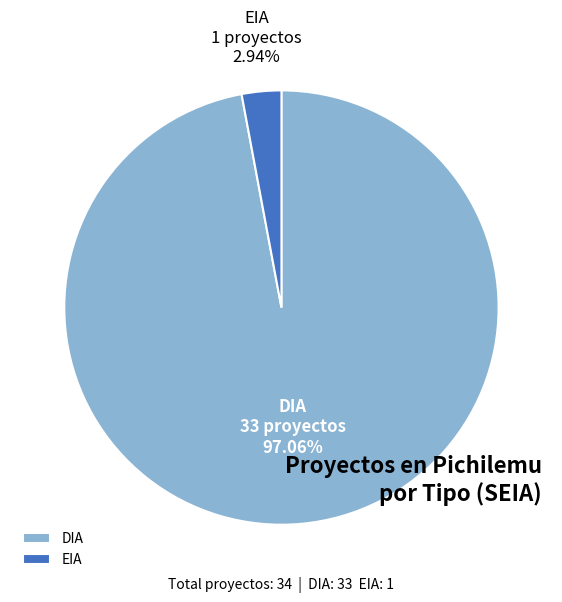

To the nearest percent, what percentage of the pie is DIA?

97%